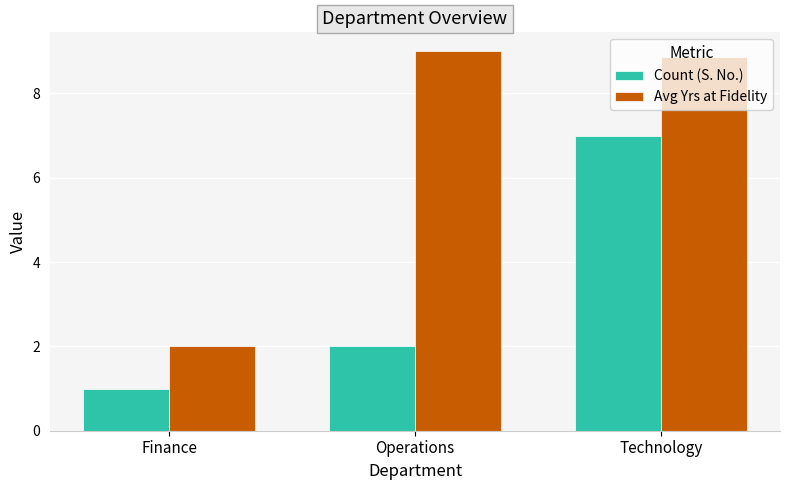

Rank the series at Finance from lowest to highest value.

Count (S. No.), Avg Yrs at Fidelity